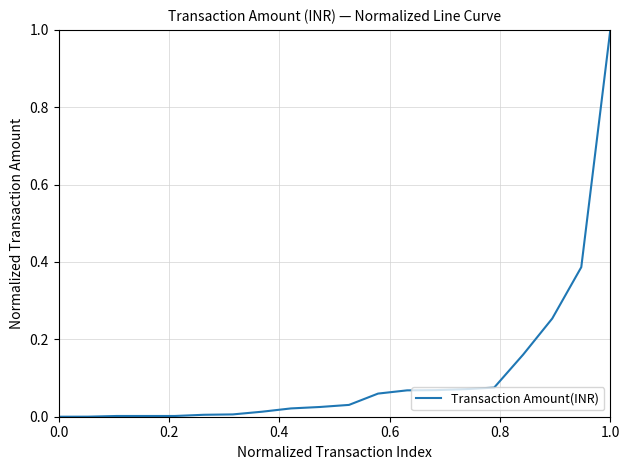

What is the difference between the maximum and minimum values?

1.0